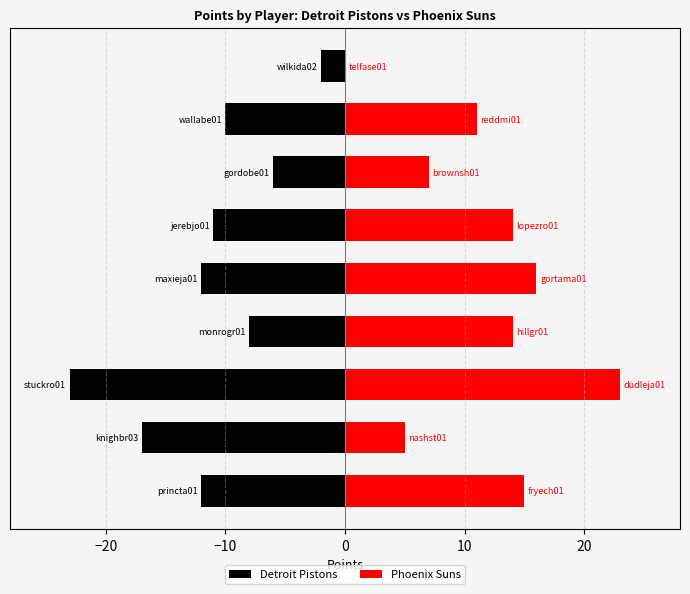

True or false: Phoenix Suns has a value of 7 at 0.

False